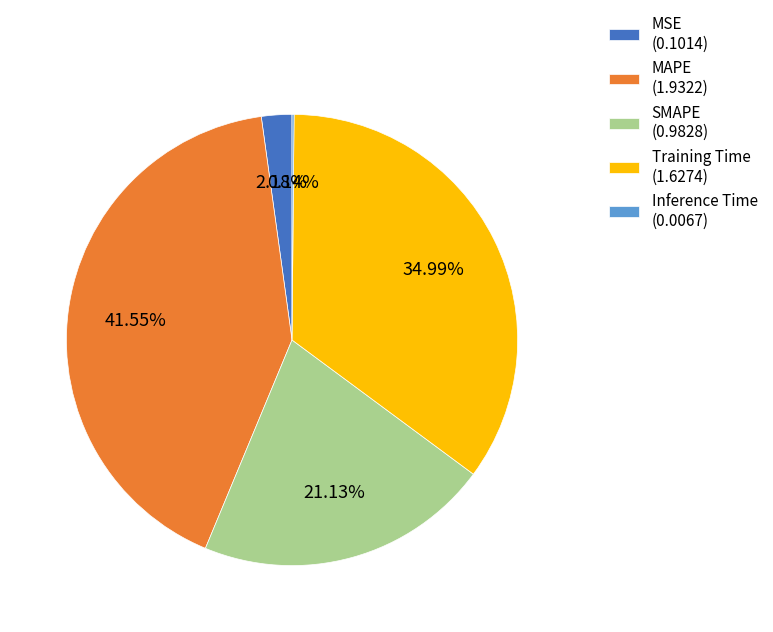

Which category has the biggest portion of the pie?

MAPE